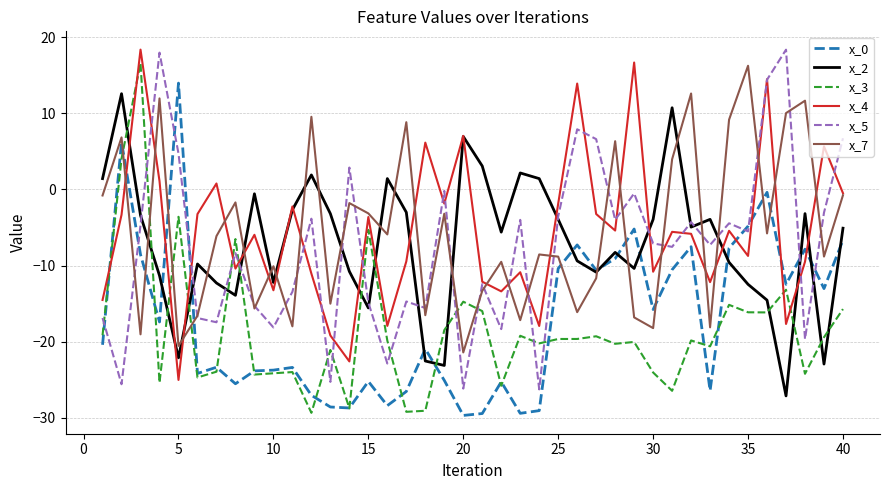

True or false: x_3 and x_2 cross at least once.

True